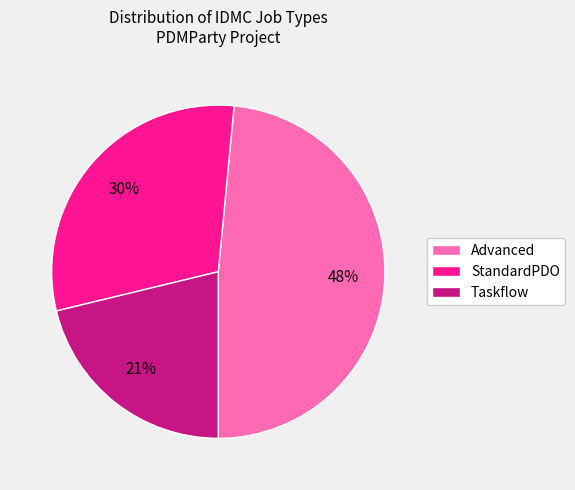

To the nearest percent, what percentage of the pie is Advanced?

48%